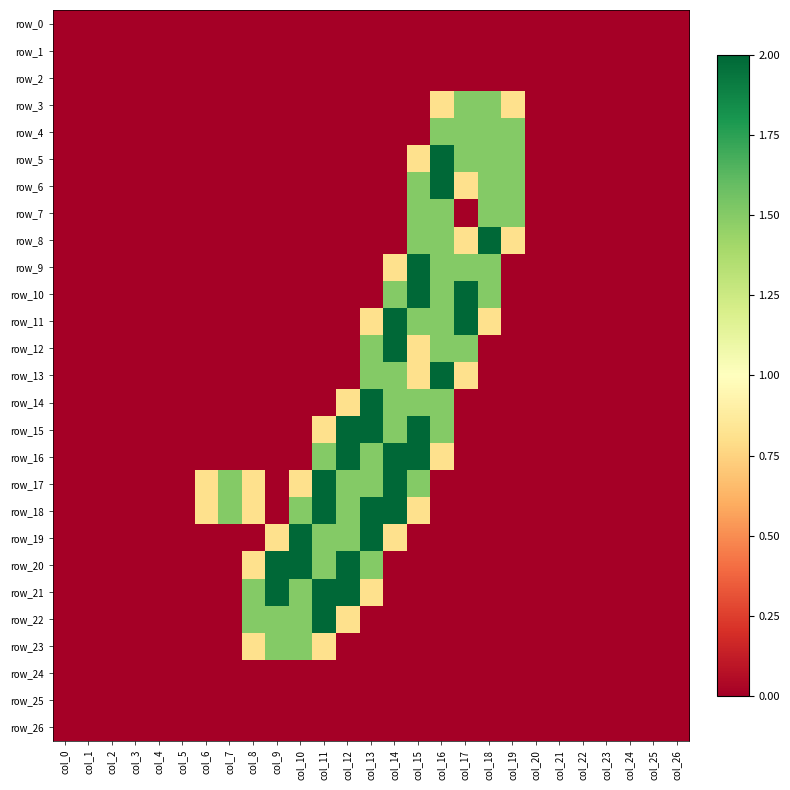

Reading left to right, transcribe all the data shown in this chart.

row_0: col_0=0.0	col_1=0.0	col_2=0.0	col_3=0.0	col_4=0.0	col_5=0.0	col_6=0.0	col_7=0.0	col_8=0.0	col_9=0.0	col_10=0.0	col_11=0.0	col_12=0.0	col_13=0.0	col_14=0.0	col_15=0.0	col_16=0.0	col_17=0.0	col_18=0.0	col_19=0.0	col_20=0.0	col_21=0.0	col_22=0.0	col_23=0.0	col_24=0.0	col_25=0.0	col_26=0.0
row_1: col_0=0.0	col_1=0.0	col_2=0.0	col_3=0.0	col_4=0.0	col_5=0.0	col_6=0.0	col_7=0.0	col_8=0.0	col_9=0.0	col_10=0.0	col_11=0.0	col_12=0.0	col_13=0.0	col_14=0.0	col_15=0.0	col_16=0.0	col_17=0.0	col_18=0.0	col_19=0.0	col_20=0.0	col_21=0.0	col_22=0.0	col_23=0.0	col_24=0.0	col_25=0.0	col_26=0.0
row_2: col_0=0.0	col_1=0.0	col_2=0.0	col_3=0.0	col_4=0.0	col_5=0.0	col_6=0.0	col_7=0.0	col_8=0.0	col_9=0.0	col_10=0.0	col_11=0.0	col_12=0.0	col_13=0.0	col_14=0.0	col_15=0.0	col_16=0.0	col_17=0.0	col_18=0.0	col_19=0.0	col_20=0.0	col_21=0.0	col_22=0.0	col_23=0.0	col_24=0.0	col_25=0.0	col_26=0.0
row_3: col_0=0.0	col_1=0.0	col_2=0.0	col_3=0.0	col_4=0.0	col_5=0.0	col_6=0.0	col_7=0.0	col_8=0.0	col_9=0.0	col_10=0.0	col_11=0.0	col_12=0.0	col_13=0.0	col_14=0.0	col_15=0.0	col_16=0.8	col_17=1.5	col_18=1.5	col_19=0.8	col_20=0.0	col_21=0.0	col_22=0.0	col_23=0.0	col_24=0.0	col_25=0.0	col_26=0.0
row_4: col_0=0.0	col_1=0.0	col_2=0.0	col_3=0.0	col_4=0.0	col_5=0.0	col_6=0.0	col_7=0.0	col_8=0.0	col_9=0.0	col_10=0.0	col_11=0.0	col_12=0.0	col_13=0.0	col_14=0.0	col_15=0.0	col_16=1.5	col_17=1.5	col_18=1.5	col_19=1.5	col_20=0.0	col_21=0.0	col_22=0.0	col_23=0.0	col_24=0.0	col_25=0.0	col_26=0.0
row_5: col_0=0.0	col_1=0.0	col_2=0.0	col_3=0.0	col_4=0.0	col_5=0.0	col_6=0.0	col_7=0.0	col_8=0.0	col_9=0.0	col_10=0.0	col_11=0.0	col_12=0.0	col_13=0.0	col_14=0.0	col_15=0.8	col_16=2.0	col_17=1.5	col_18=1.5	col_19=1.5	col_20=0.0	col_21=0.0	col_22=0.0	col_23=0.0	col_24=0.0	col_25=0.0	col_26=0.0
row_6: col_0=0.0	col_1=0.0	col_2=0.0	col_3=0.0	col_4=0.0	col_5=0.0	col_6=0.0	col_7=0.0	col_8=0.0	col_9=0.0	col_10=0.0	col_11=0.0	col_12=0.0	col_13=0.0	col_14=0.0	col_15=1.5	col_16=2.0	col_17=0.8	col_18=1.5	col_19=1.5	col_20=0.0	col_21=0.0	col_22=0.0	col_23=0.0	col_24=0.0	col_25=0.0	col_26=0.0
row_7: col_0=0.0	col_1=0.0	col_2=0.0	col_3=0.0	col_4=0.0	col_5=0.0	col_6=0.0	col_7=0.0	col_8=0.0	col_9=0.0	col_10=0.0	col_11=0.0	col_12=0.0	col_13=0.0	col_14=0.0	col_15=1.5	col_16=1.5	col_17=0.0	col_18=1.5	col_19=1.5	col_20=0.0	col_21=0.0	col_22=0.0	col_23=0.0	col_24=0.0	col_25=0.0	col_26=0.0
row_8: col_0=0.0	col_1=0.0	col_2=0.0	col_3=0.0	col_4=0.0	col_5=0.0	col_6=0.0	col_7=0.0	col_8=0.0	col_9=0.0	col_10=0.0	col_11=0.0	col_12=0.0	col_13=0.0	col_14=0.0	col_15=1.5	col_16=1.5	col_17=0.8	col_18=2.0	col_19=0.8	col_20=0.0	col_21=0.0	col_22=0.0	col_23=0.0	col_24=0.0	col_25=0.0	col_26=0.0
row_9: col_0=0.0	col_1=0.0	col_2=0.0	col_3=0.0	col_4=0.0	col_5=0.0	col_6=0.0	col_7=0.0	col_8=0.0	col_9=0.0	col_10=0.0	col_11=0.0	col_12=0.0	col_13=0.0	col_14=0.8	col_15=2.0	col_16=1.5	col_17=1.5	col_18=1.5	col_19=0.0	col_20=0.0	col_21=0.0	col_22=0.0	col_23=0.0	col_24=0.0	col_25=0.0	col_26=0.0
row_10: col_0=0.0	col_1=0.0	col_2=0.0	col_3=0.0	col_4=0.0	col_5=0.0	col_6=0.0	col_7=0.0	col_8=0.0	col_9=0.0	col_10=0.0	col_11=0.0	col_12=0.0	col_13=0.0	col_14=1.5	col_15=2.0	col_16=1.5	col_17=2.0	col_18=1.5	col_19=0.0	col_20=0.0	col_21=0.0	col_22=0.0	col_23=0.0	col_24=0.0	col_25=0.0	col_26=0.0
row_11: col_0=0.0	col_1=0.0	col_2=0.0	col_3=0.0	col_4=0.0	col_5=0.0	col_6=0.0	col_7=0.0	col_8=0.0	col_9=0.0	col_10=0.0	col_11=0.0	col_12=0.0	col_13=0.8	col_14=2.0	col_15=1.5	col_16=1.5	col_17=2.0	col_18=0.8	col_19=0.0	col_20=0.0	col_21=0.0	col_22=0.0	col_23=0.0	col_24=0.0	col_25=0.0	col_26=0.0
row_12: col_0=0.0	col_1=0.0	col_2=0.0	col_3=0.0	col_4=0.0	col_5=0.0	col_6=0.0	col_7=0.0	col_8=0.0	col_9=0.0	col_10=0.0	col_11=0.0	col_12=0.0	col_13=1.5	col_14=2.0	col_15=0.8	col_16=1.5	col_17=1.5	col_18=0.0	col_19=0.0	col_20=0.0	col_21=0.0	col_22=0.0	col_23=0.0	col_24=0.0	col_25=0.0	col_26=0.0
row_13: col_0=0.0	col_1=0.0	col_2=0.0	col_3=0.0	col_4=0.0	col_5=0.0	col_6=0.0	col_7=0.0	col_8=0.0	col_9=0.0	col_10=0.0	col_11=0.0	col_12=0.0	col_13=1.5	col_14=1.5	col_15=0.8	col_16=2.0	col_17=0.8	col_18=0.0	col_19=0.0	col_20=0.0	col_21=0.0	col_22=0.0	col_23=0.0	col_24=0.0	col_25=0.0	col_26=0.0
row_14: col_0=0.0	col_1=0.0	col_2=0.0	col_3=0.0	col_4=0.0	col_5=0.0	col_6=0.0	col_7=0.0	col_8=0.0	col_9=0.0	col_10=0.0	col_11=0.0	col_12=0.8	col_13=2.0	col_14=1.5	col_15=1.5	col_16=1.5	col_17=0.0	col_18=0.0	col_19=0.0	col_20=0.0	col_21=0.0	col_22=0.0	col_23=0.0	col_24=0.0	col_25=0.0	col_26=0.0
row_15: col_0=0.0	col_1=0.0	col_2=0.0	col_3=0.0	col_4=0.0	col_5=0.0	col_6=0.0	col_7=0.0	col_8=0.0	col_9=0.0	col_10=0.0	col_11=0.8	col_12=2.0	col_13=2.0	col_14=1.5	col_15=2.0	col_16=1.5	col_17=0.0	col_18=0.0	col_19=0.0	col_20=0.0	col_21=0.0	col_22=0.0	col_23=0.0	col_24=0.0	col_25=0.0	col_26=0.0
row_16: col_0=0.0	col_1=0.0	col_2=0.0	col_3=0.0	col_4=0.0	col_5=0.0	col_6=0.0	col_7=0.0	col_8=0.0	col_9=0.0	col_10=0.0	col_11=1.5	col_12=2.0	col_13=1.5	col_14=2.0	col_15=2.0	col_16=0.8	col_17=0.0	col_18=0.0	col_19=0.0	col_20=0.0	col_21=0.0	col_22=0.0	col_23=0.0	col_24=0.0	col_25=0.0	col_26=0.0
row_17: col_0=0.0	col_1=0.0	col_2=0.0	col_3=0.0	col_4=0.0	col_5=0.0	col_6=0.8	col_7=1.5	col_8=0.8	col_9=0.0	col_10=0.8	col_11=2.0	col_12=1.5	col_13=1.5	col_14=2.0	col_15=1.5	col_16=0.0	col_17=0.0	col_18=0.0	col_19=0.0	col_20=0.0	col_21=0.0	col_22=0.0	col_23=0.0	col_24=0.0	col_25=0.0	col_26=0.0
row_18: col_0=0.0	col_1=0.0	col_2=0.0	col_3=0.0	col_4=0.0	col_5=0.0	col_6=0.8	col_7=1.5	col_8=0.8	col_9=0.0	col_10=1.5	col_11=2.0	col_12=1.5	col_13=2.0	col_14=2.0	col_15=0.8	col_16=0.0	col_17=0.0	col_18=0.0	col_19=0.0	col_20=0.0	col_21=0.0	col_22=0.0	col_23=0.0	col_24=0.0	col_25=0.0	col_26=0.0
row_19: col_0=0.0	col_1=0.0	col_2=0.0	col_3=0.0	col_4=0.0	col_5=0.0	col_6=0.0	col_7=0.0	col_8=0.0	col_9=0.8	col_10=2.0	col_11=1.5	col_12=1.5	col_13=2.0	col_14=0.8	col_15=0.0	col_16=0.0	col_17=0.0	col_18=0.0	col_19=0.0	col_20=0.0	col_21=0.0	col_22=0.0	col_23=0.0	col_24=0.0	col_25=0.0	col_26=0.0
row_20: col_0=0.0	col_1=0.0	col_2=0.0	col_3=0.0	col_4=0.0	col_5=0.0	col_6=0.0	col_7=0.0	col_8=0.8	col_9=2.0	col_10=2.0	col_11=1.5	col_12=2.0	col_13=1.5	col_14=0.0	col_15=0.0	col_16=0.0	col_17=0.0	col_18=0.0	col_19=0.0	col_20=0.0	col_21=0.0	col_22=0.0	col_23=0.0	col_24=0.0	col_25=0.0	col_26=0.0
row_21: col_0=0.0	col_1=0.0	col_2=0.0	col_3=0.0	col_4=0.0	col_5=0.0	col_6=0.0	col_7=0.0	col_8=1.5	col_9=2.0	col_10=1.5	col_11=2.0	col_12=2.0	col_13=0.8	col_14=0.0	col_15=0.0	col_16=0.0	col_17=0.0	col_18=0.0	col_19=0.0	col_20=0.0	col_21=0.0	col_22=0.0	col_23=0.0	col_24=0.0	col_25=0.0	col_26=0.0
row_22: col_0=0.0	col_1=0.0	col_2=0.0	col_3=0.0	col_4=0.0	col_5=0.0	col_6=0.0	col_7=0.0	col_8=1.5	col_9=1.5	col_10=1.5	col_11=2.0	col_12=0.8	col_13=0.0	col_14=0.0	col_15=0.0	col_16=0.0	col_17=0.0	col_18=0.0	col_19=0.0	col_20=0.0	col_21=0.0	col_22=0.0	col_23=0.0	col_24=0.0	col_25=0.0	col_26=0.0
row_23: col_0=0.0	col_1=0.0	col_2=0.0	col_3=0.0	col_4=0.0	col_5=0.0	col_6=0.0	col_7=0.0	col_8=0.8	col_9=1.5	col_10=1.5	col_11=0.8	col_12=0.0	col_13=0.0	col_14=0.0	col_15=0.0	col_16=0.0	col_17=0.0	col_18=0.0	col_19=0.0	col_20=0.0	col_21=0.0	col_22=0.0	col_23=0.0	col_24=0.0	col_25=0.0	col_26=0.0
row_24: col_0=0.0	col_1=0.0	col_2=0.0	col_3=0.0	col_4=0.0	col_5=0.0	col_6=0.0	col_7=0.0	col_8=0.0	col_9=0.0	col_10=0.0	col_11=0.0	col_12=0.0	col_13=0.0	col_14=0.0	col_15=0.0	col_16=0.0	col_17=0.0	col_18=0.0	col_19=0.0	col_20=0.0	col_21=0.0	col_22=0.0	col_23=0.0	col_24=0.0	col_25=0.0	col_26=0.0
row_25: col_0=0.0	col_1=0.0	col_2=0.0	col_3=0.0	col_4=0.0	col_5=0.0	col_6=0.0	col_7=0.0	col_8=0.0	col_9=0.0	col_10=0.0	col_11=0.0	col_12=0.0	col_13=0.0	col_14=0.0	col_15=0.0	col_16=0.0	col_17=0.0	col_18=0.0	col_19=0.0	col_20=0.0	col_21=0.0	col_22=0.0	col_23=0.0	col_24=0.0	col_25=0.0	col_26=0.0
row_26: col_0=0.0	col_1=0.0	col_2=0.0	col_3=0.0	col_4=0.0	col_5=0.0	col_6=0.0	col_7=0.0	col_8=0.0	col_9=0.0	col_10=0.0	col_11=0.0	col_12=0.0	col_13=0.0	col_14=0.0	col_15=0.0	col_16=0.0	col_17=0.0	col_18=0.0	col_19=0.0	col_20=0.0	col_21=0.0	col_22=0.0	col_23=0.0	col_24=0.0	col_25=0.0	col_26=0.0